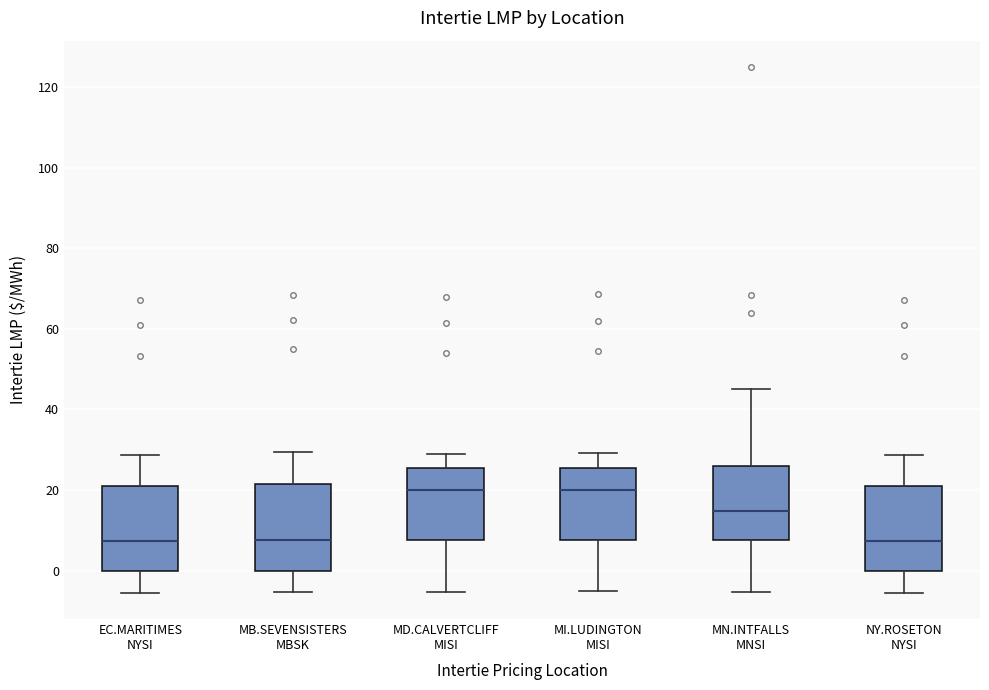

Reading left to right, transcribe this box plot: for each box, give where its median line is, the range the box spans, and where its two whiskers end, as read against the y-axis. The values are not printed on the chart, so give them approximately, as read against the axis.

EC.MARITIMES NYSI: median 8, box 0 to 20, whiskers -6 to 28
MB.SEVENSISTERS MBSK: median 8, box 0 to 22, whiskers -6 to 30
MD.CALVERTCLIFF MISI: median 20, box 8 to 26, whiskers -6 to 30
MI.LUDINGTON MISI: median 20, box 8 to 26, whiskers -6 to 30
MN.INTFALLS MNSI: median 14, box 8 to 26, whiskers -6 to 46
NY.ROSETON NYSI: median 8, box 0 to 20, whiskers -6 to 28